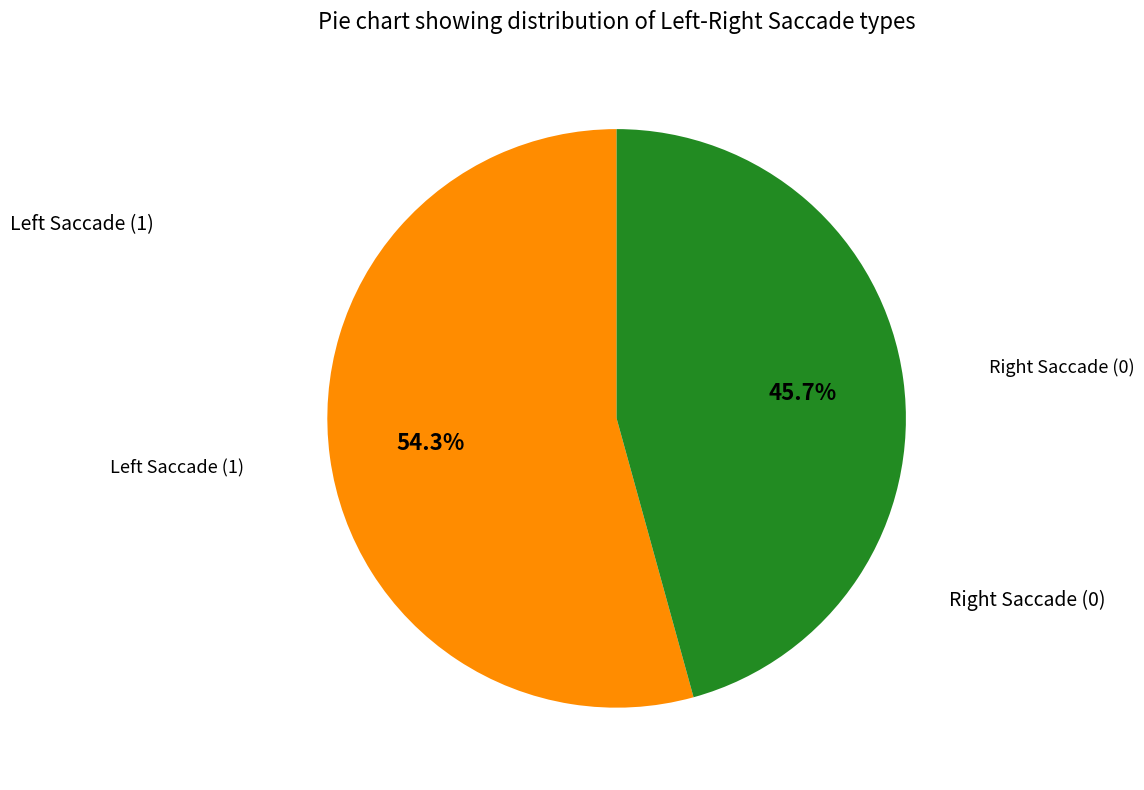

Does any single category account for the majority?

Yes